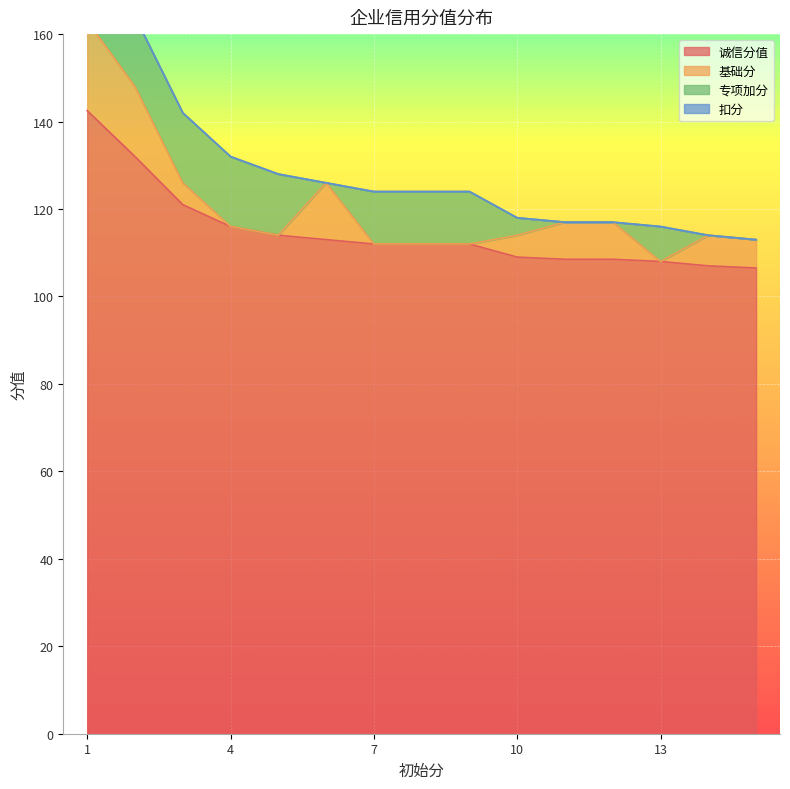

What is the average value of the 诚信分值 series?

114.8